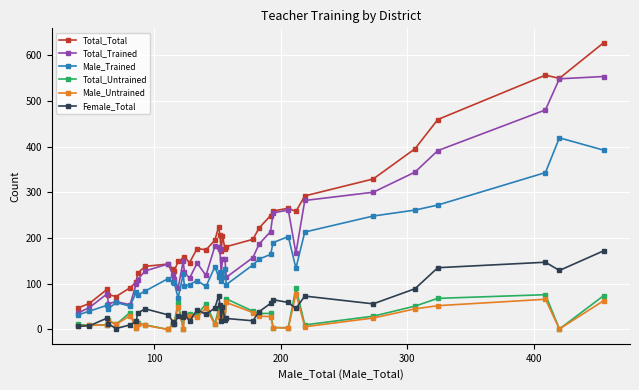

True or false: Total_Trained has more than 1 points higher than both neighbors.

True